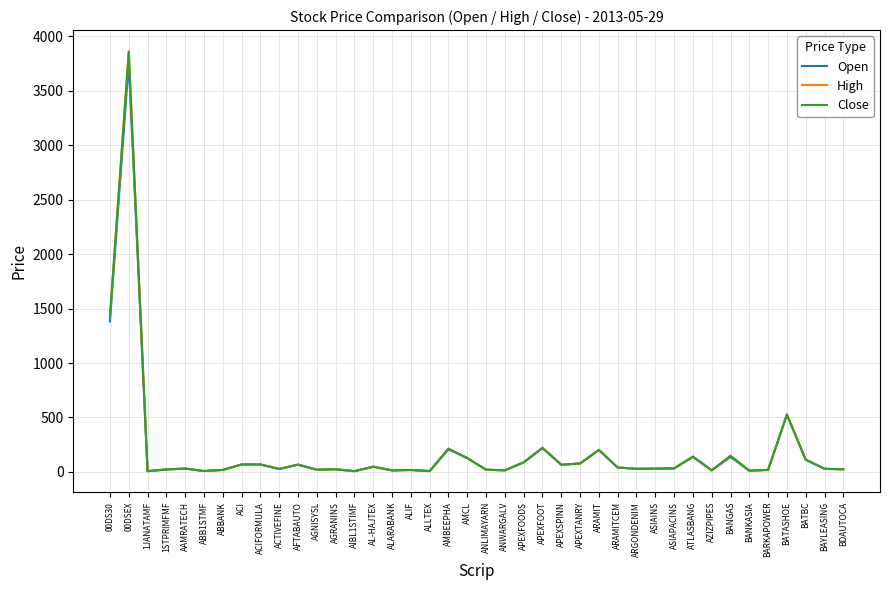

What is the total value across all series at BANKASIA?

33.6